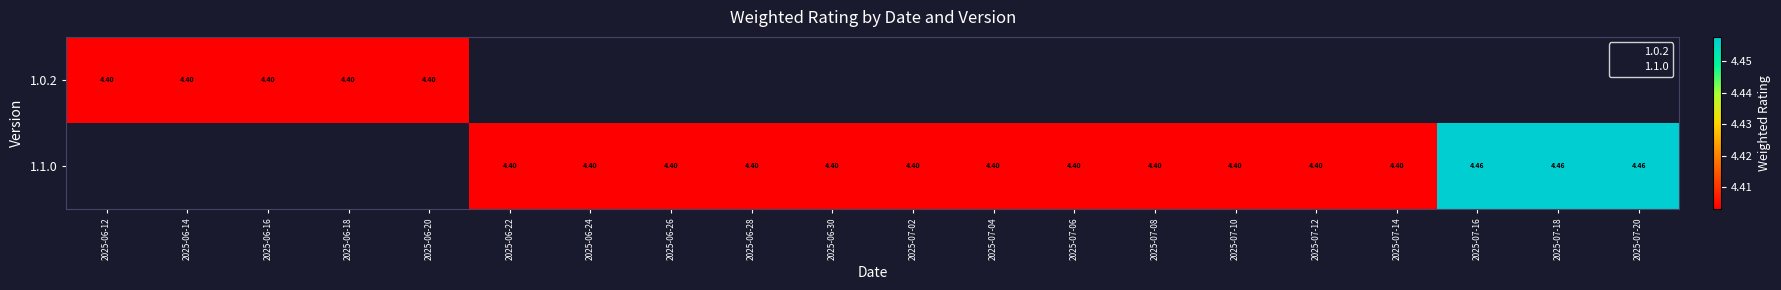

Rank the categories by 1.1.0 value from highest to lowest.

2025-07-20, 2025-07-18, 2025-07-16, 2025-06-12, 2025-06-14, 2025-06-16, 2025-06-18, 2025-06-20, 2025-06-22, 2025-06-24, 2025-06-26, 2025-06-28, 2025-06-30, 2025-07-02, 2025-07-04, 2025-07-06, 2025-07-08, 2025-07-10, 2025-07-12, 2025-07-14